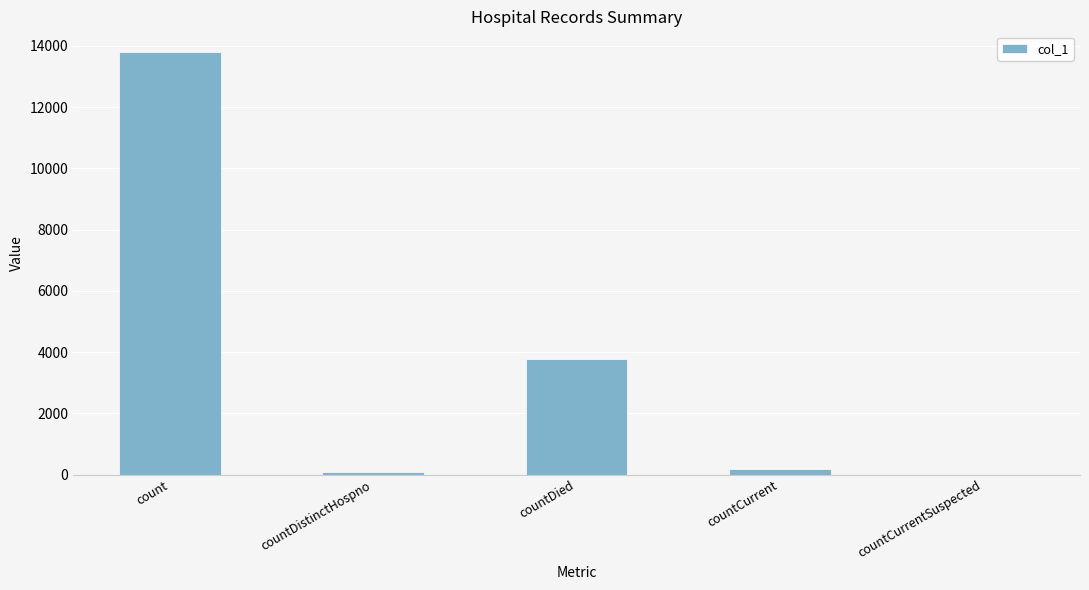

Which has a higher value, countCurrent or countDied?

countDied